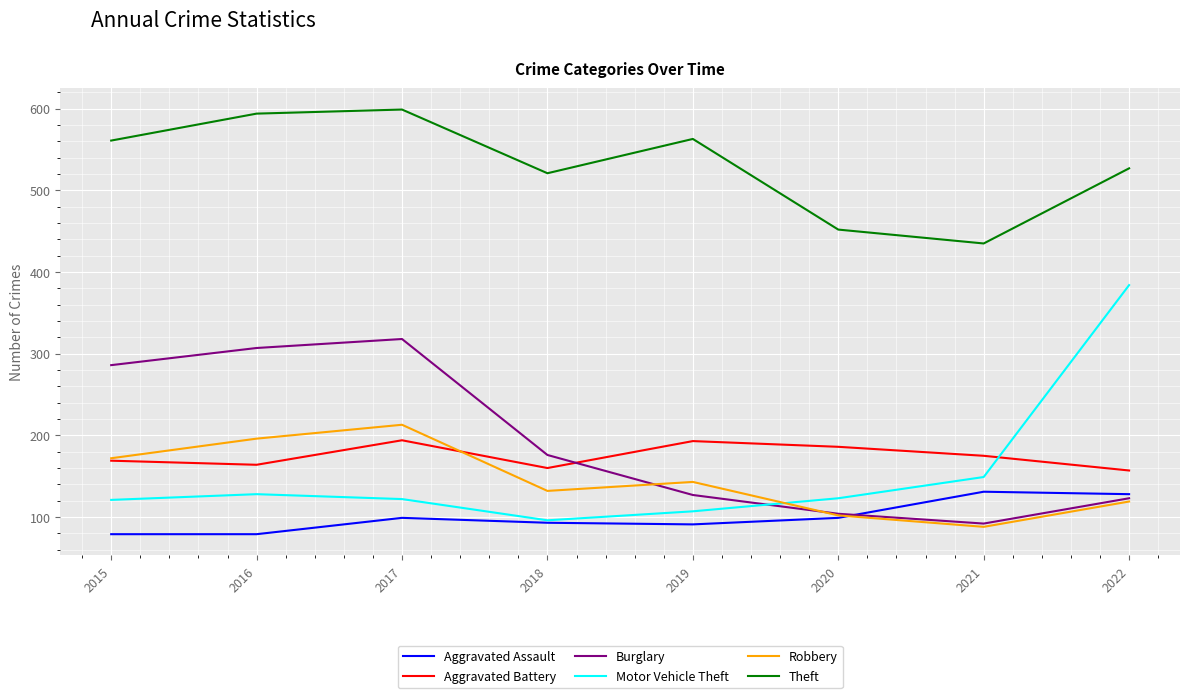

What is the sum of the Theft values at 2018 and 2015?

1082